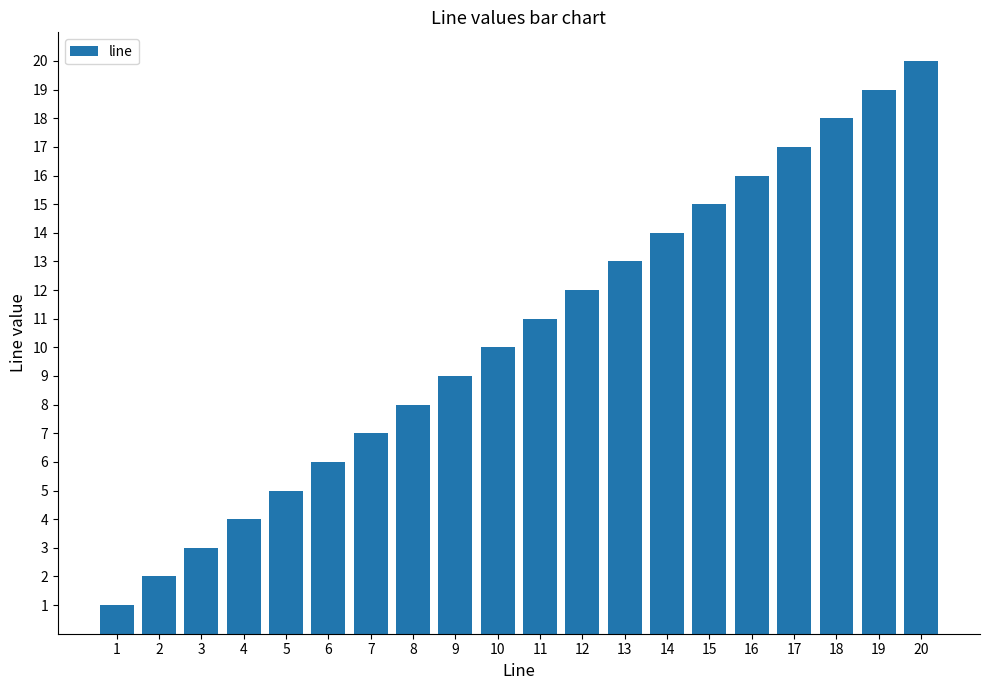

How many data points does each series have?

20